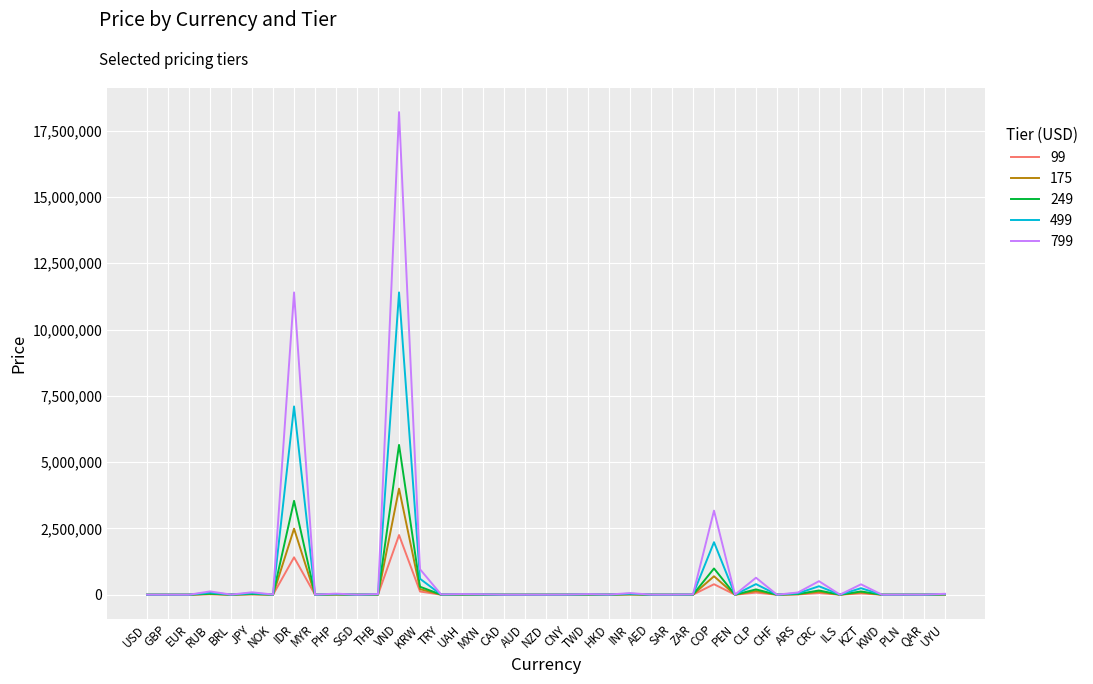

True or false: 175 has a value of 18499 at ARS.

True